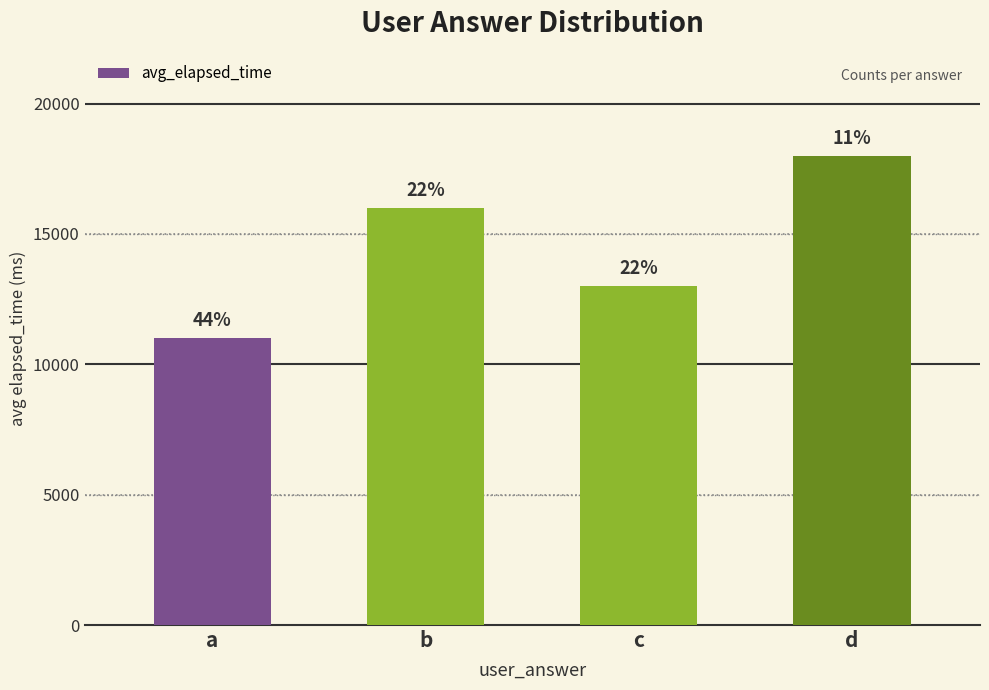

Are the bars horizontal?

No